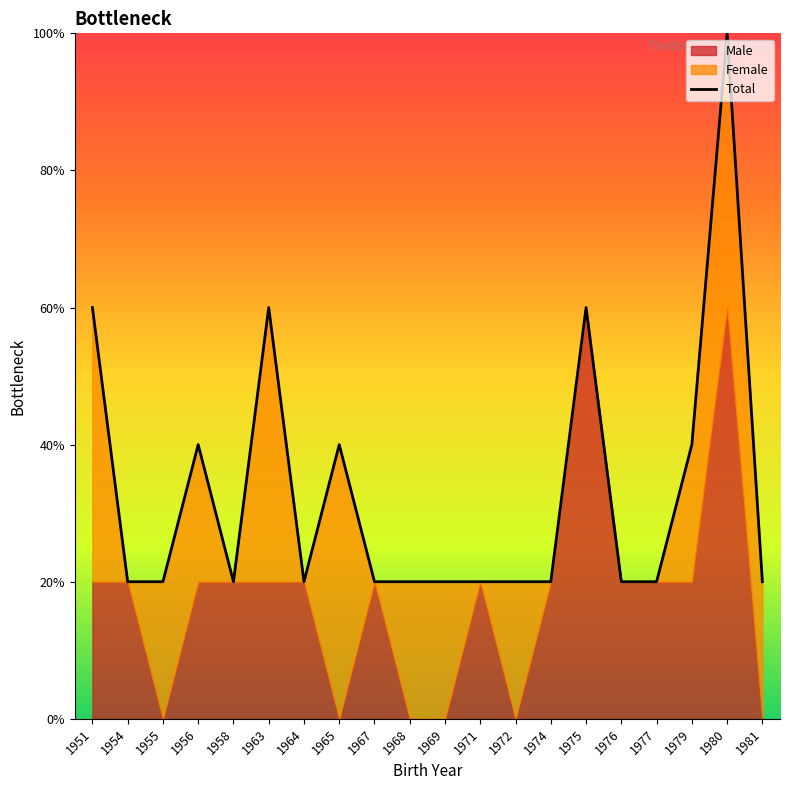

What is the sum of all values?

66